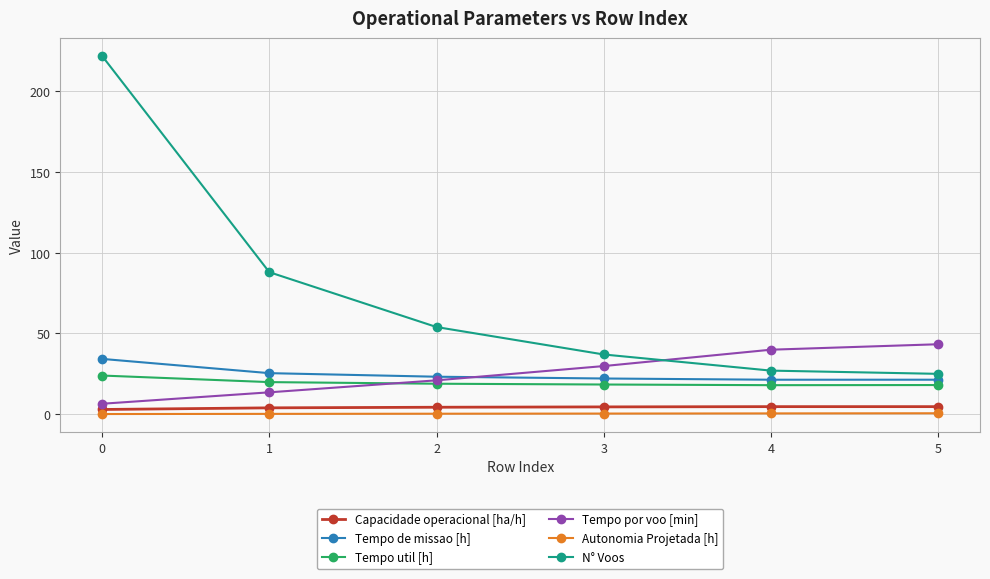

What is the difference between the second highest and second lowest values in the Tempo de missao [h] series?

4.1